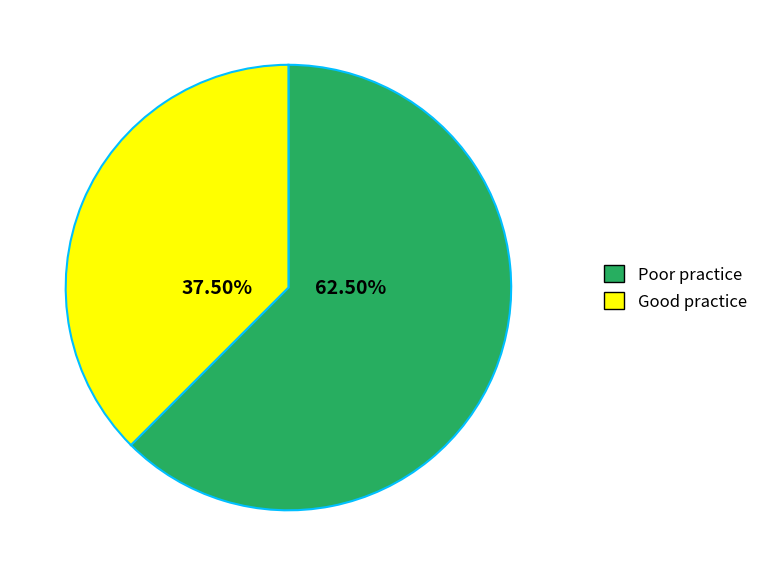

Approximately how many times larger is the value at Poor practice compared to Good practice?

1.7